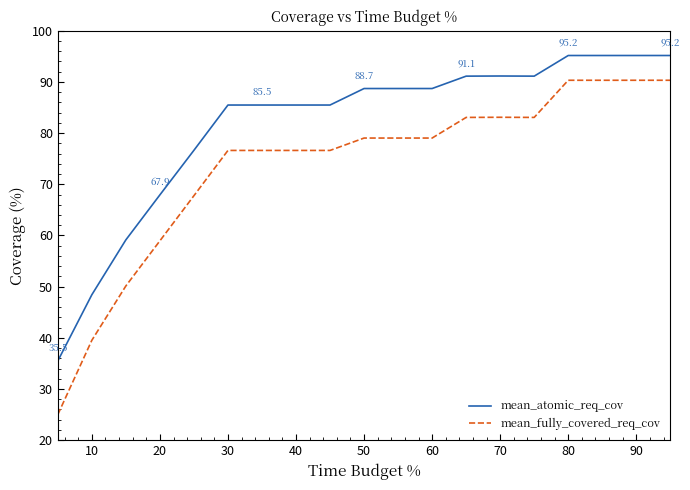

What are all the series names shown in the legend?

mean_atomic_req_cov, mean_fully_covered_req_cov